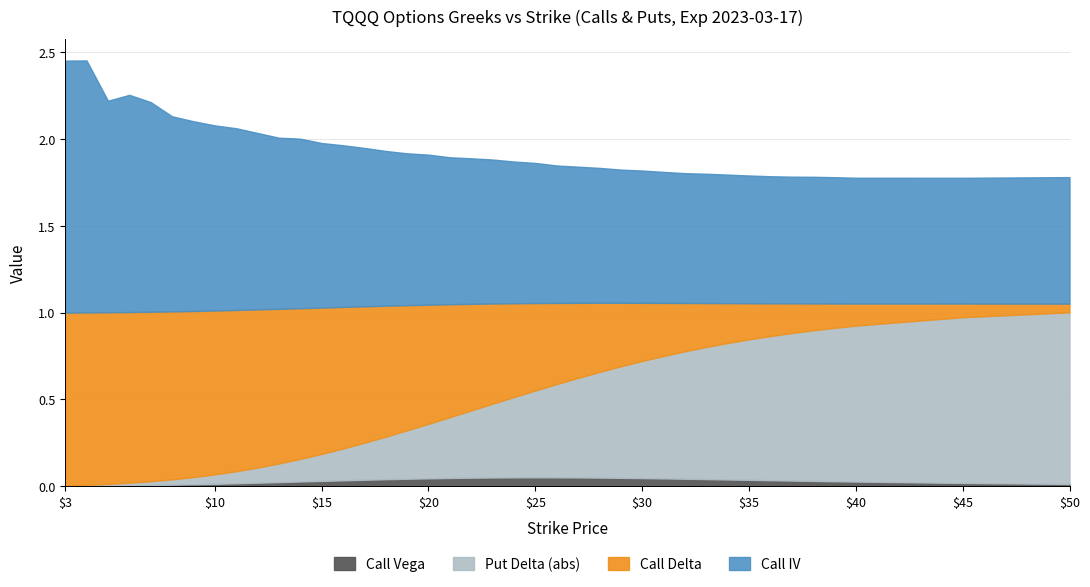

Does the chart display data point markers on the line(s)?

No